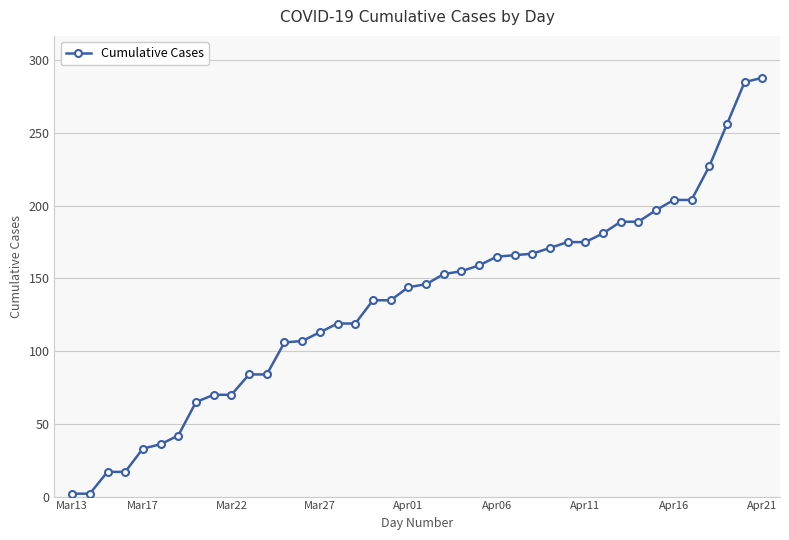

What is the sum of all values?

5352